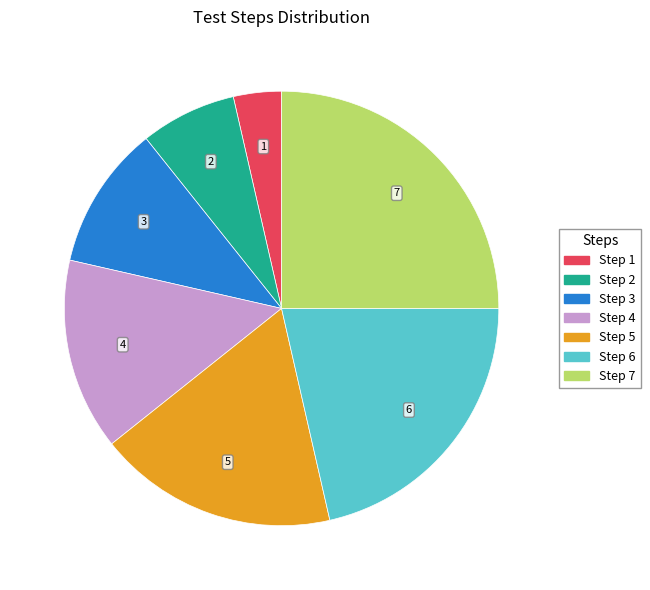

True or false: Step 5 accounts for 4% of the total.

False